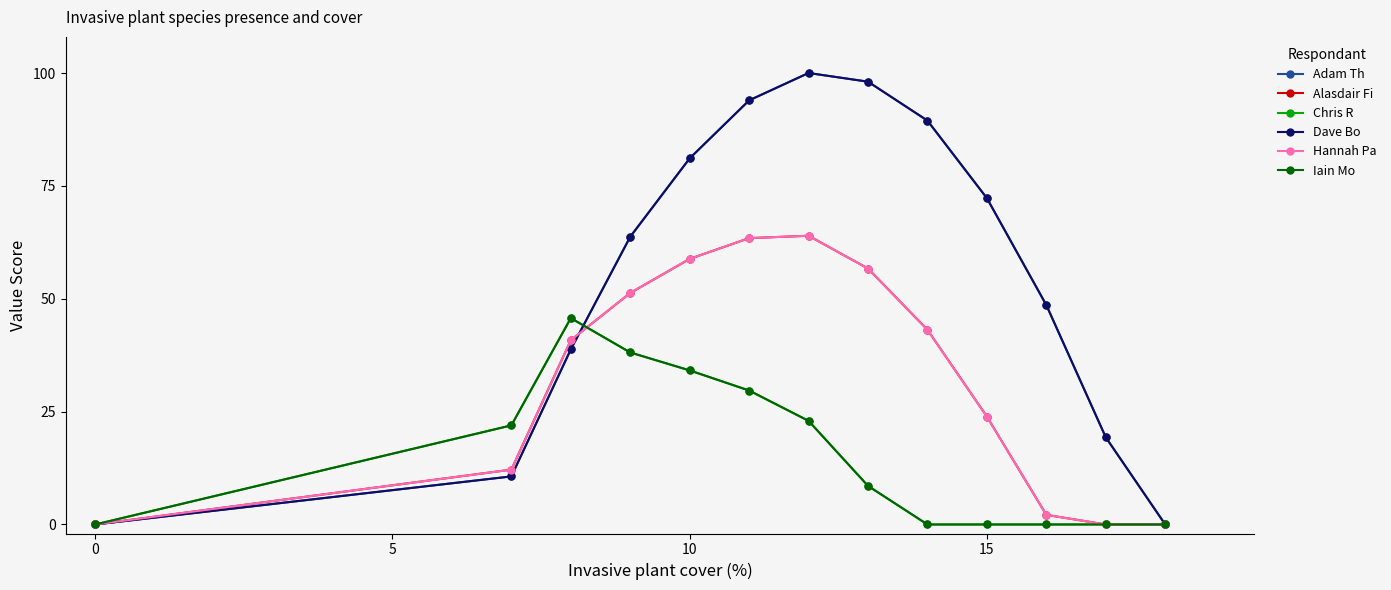

What is the greatest value displayed?

100.0